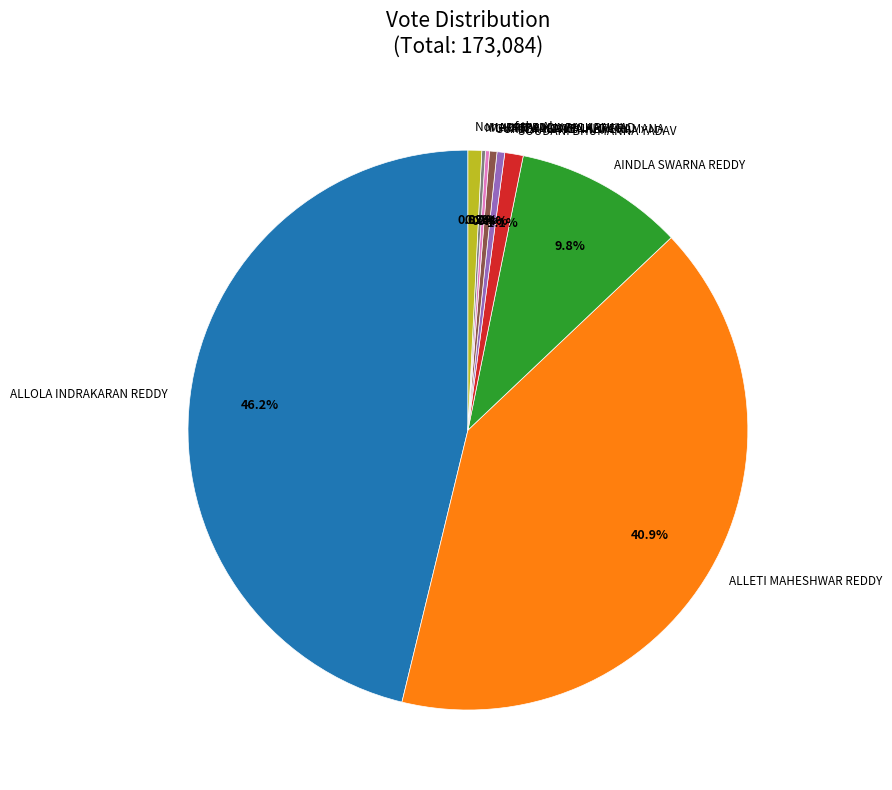

Which category has the biggest portion of the pie?

ALLOLA INDRAKARAN REDDY